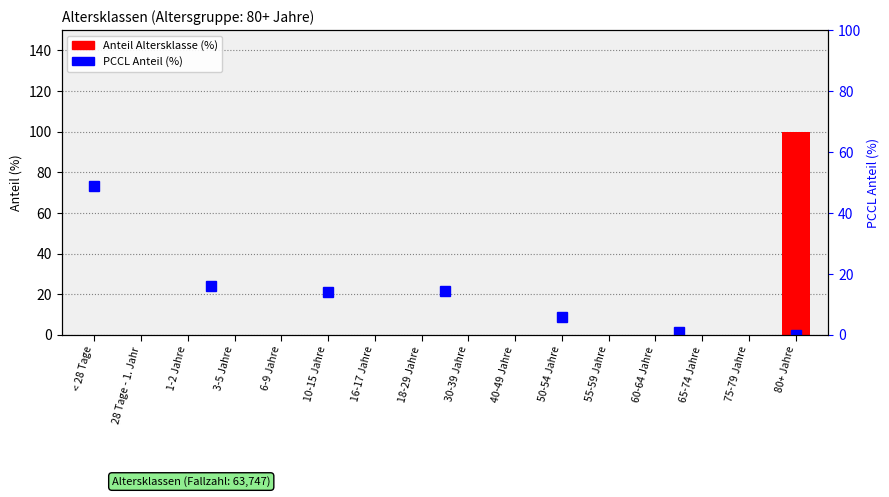

How many categories are shown in the chart?

16